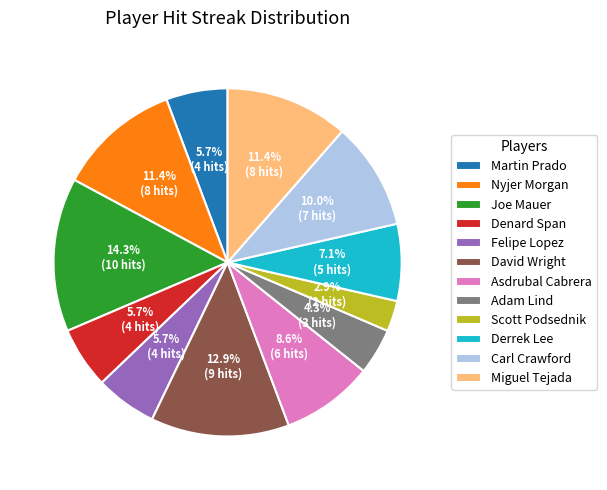

Is Nyjer Morgan the majority of the pie?

No